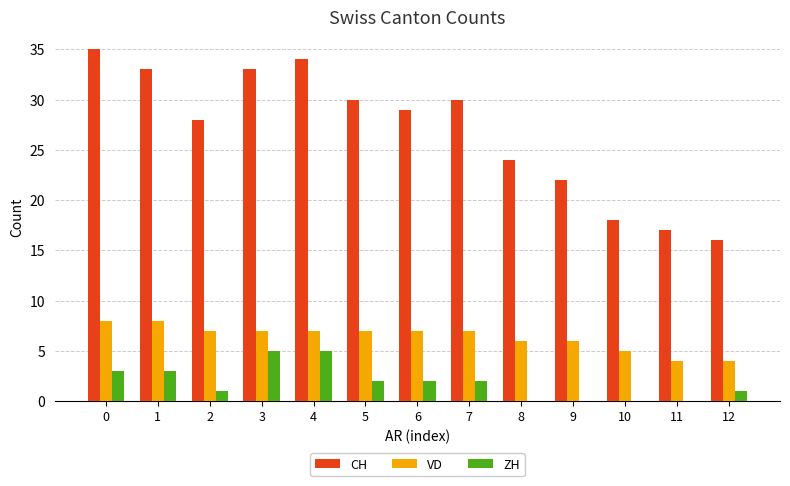

Is the value of CH at 10 greater than the value of ZH at 12?

Yes